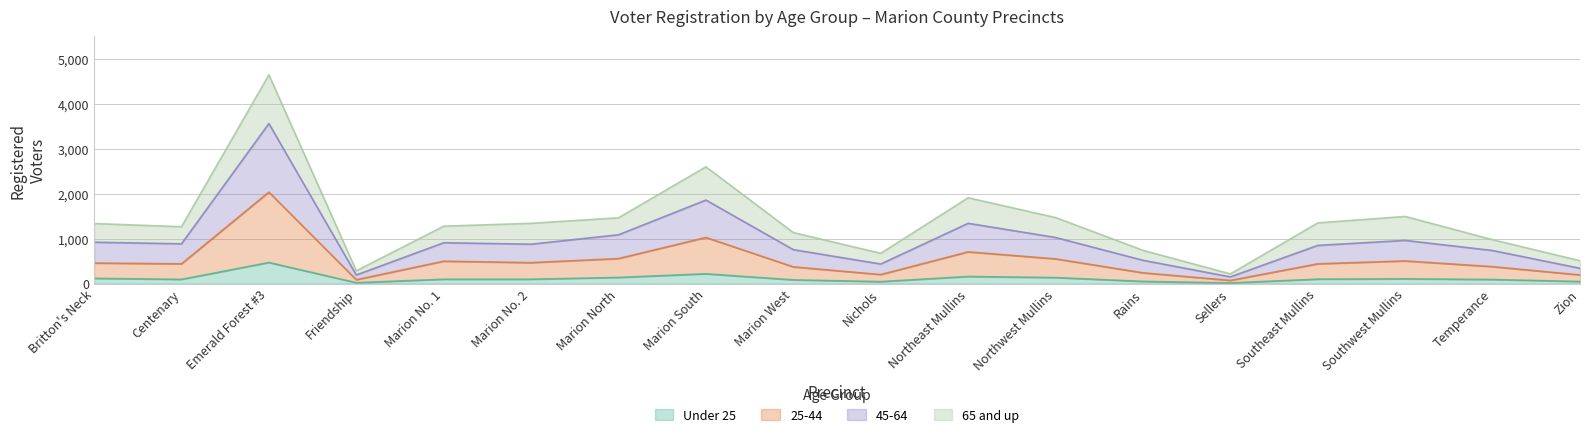

At which category is the sum across all series the highest?

Emerald Forest #3